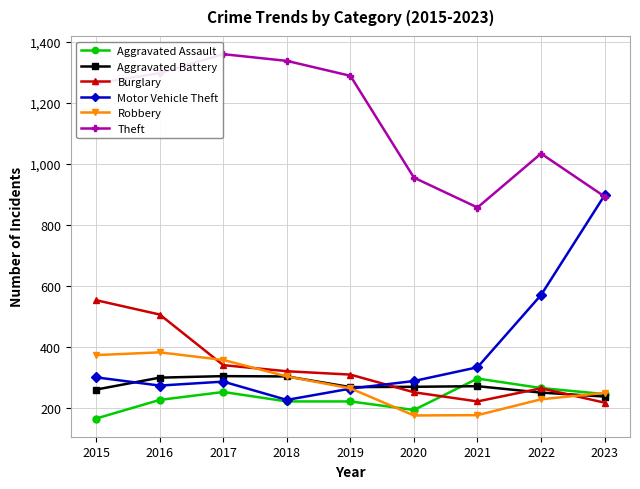

Which series has the largest range (max minus min)?

Motor Vehicle Theft